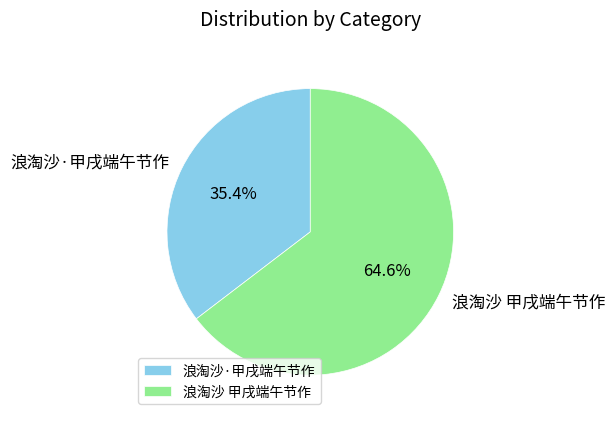

How many slices are in this pie chart?

2